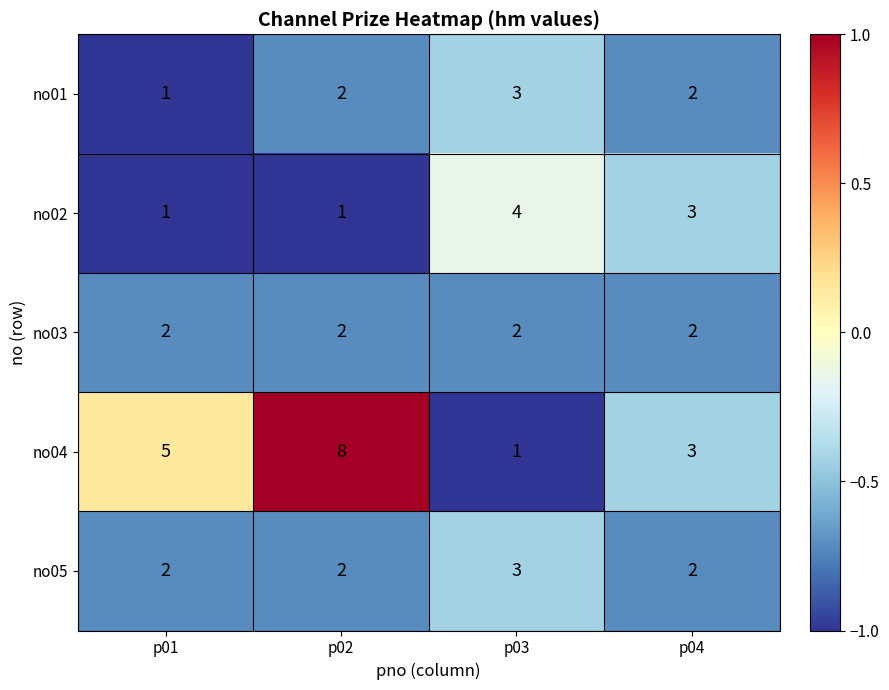

Which series has the widest spread of values?

no04